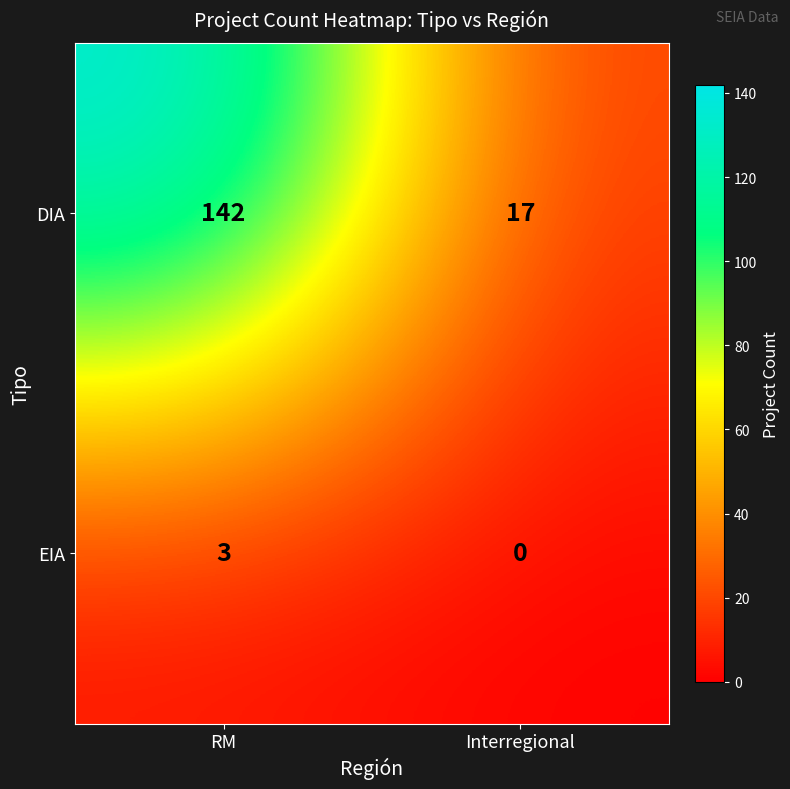

At how many categories does at least one series exceed 104?

1